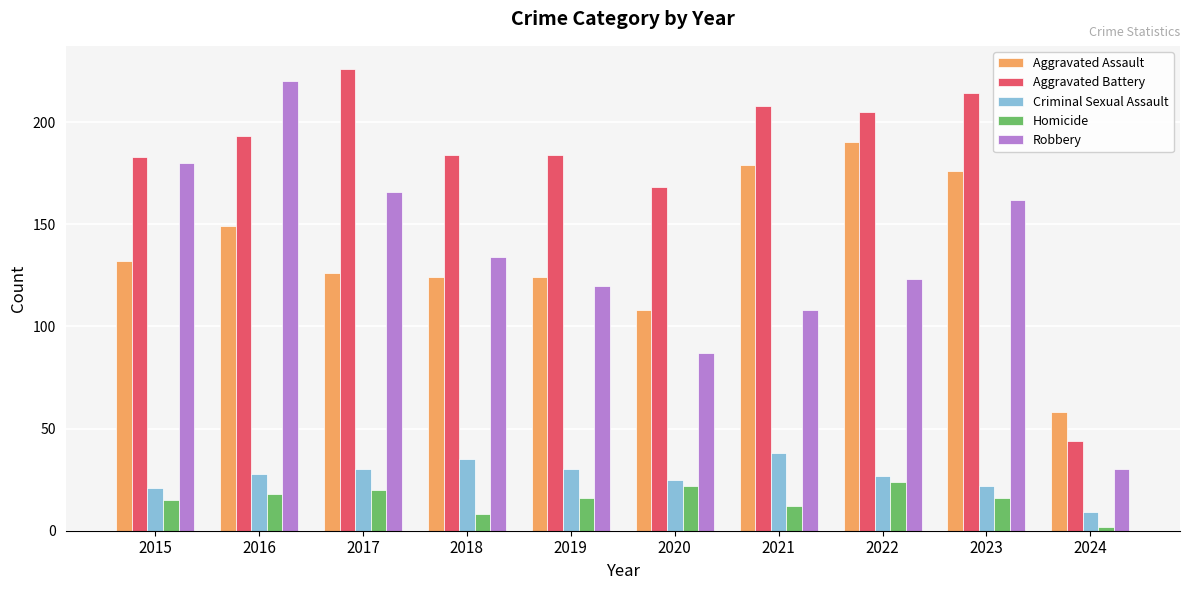

How many bars are there in total?

50